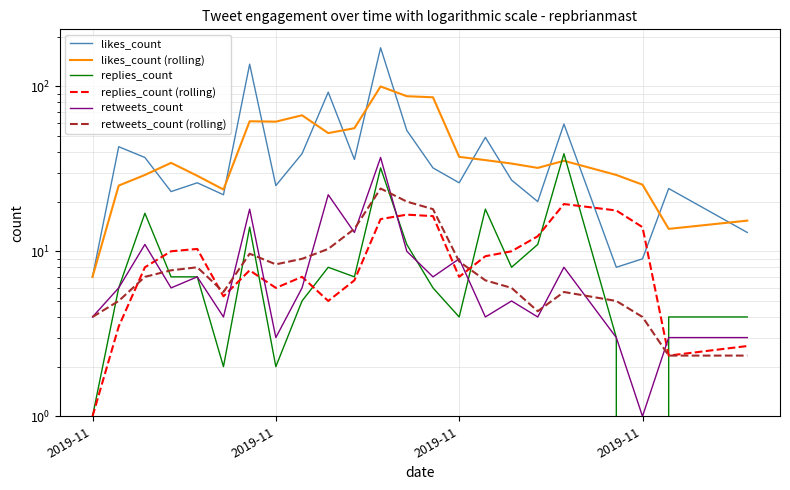

What is the value of the likes_count (rolling) point at the 12th from the left?

99.7